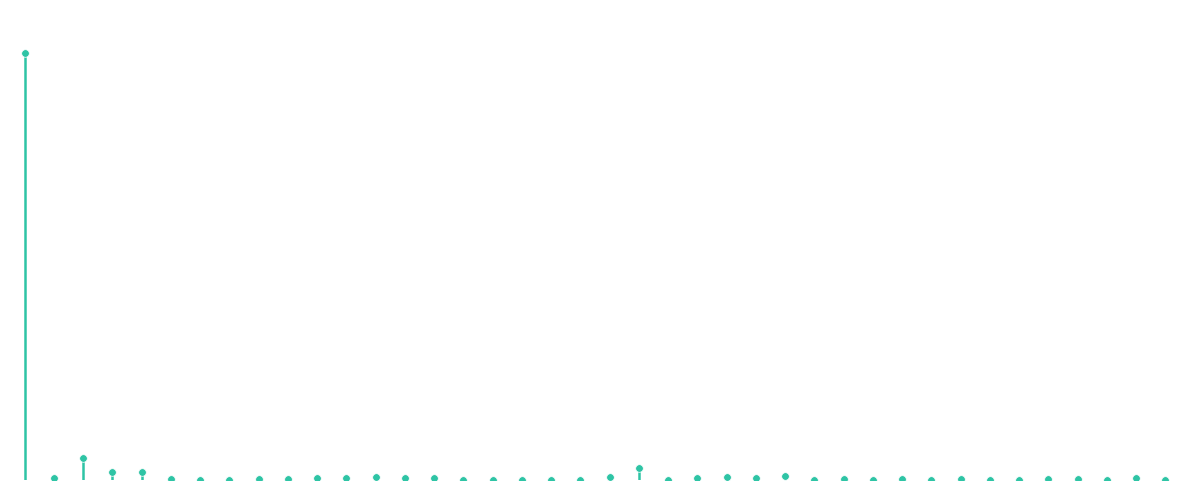

Which has a higher value, Oslo or Time?

Oslo